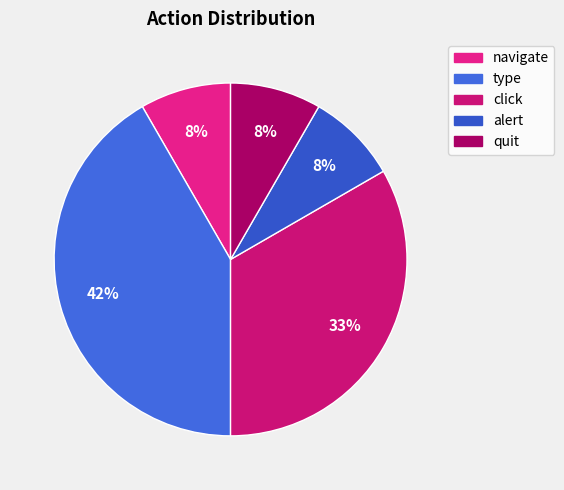

How many segments does this pie chart have?

5